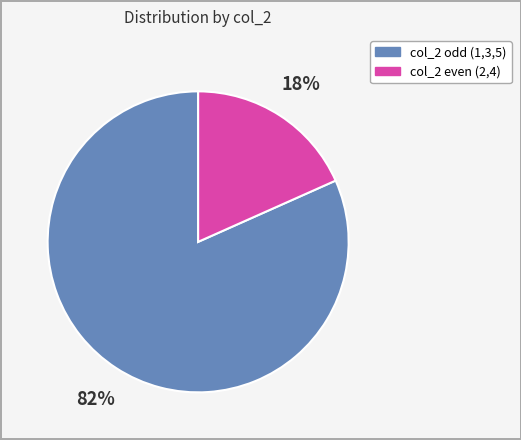

To the nearest percent, what is the average slice percentage?

50%